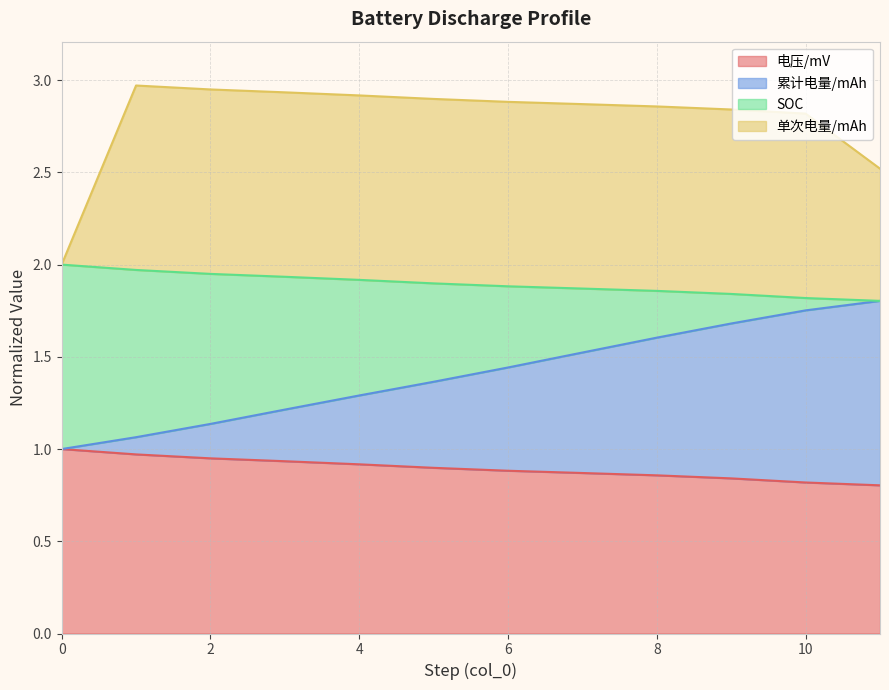

True or false: 电压/mV has a value of 1.6 at 0.

False